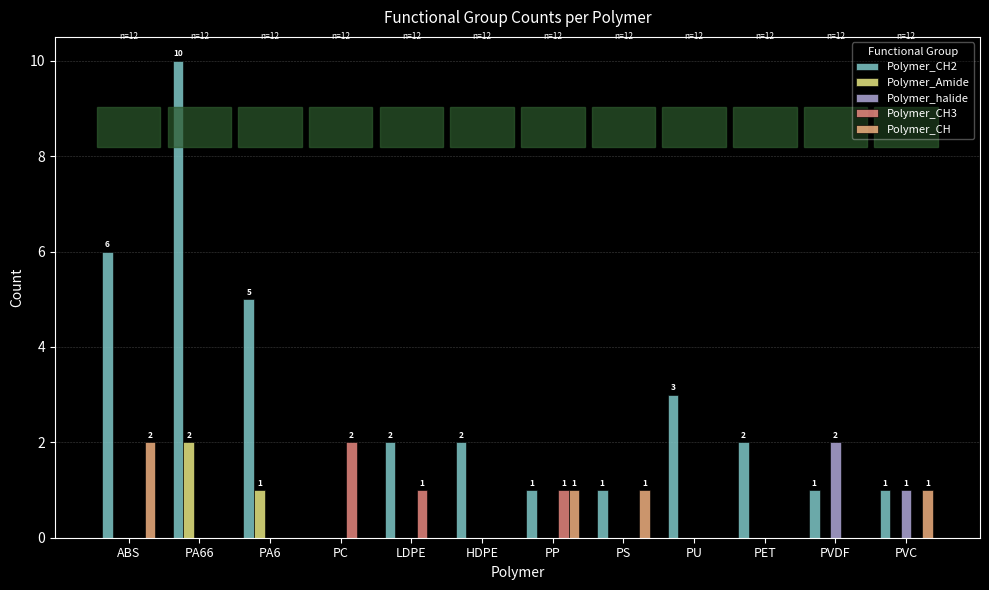

How many groups of bars are there?

12